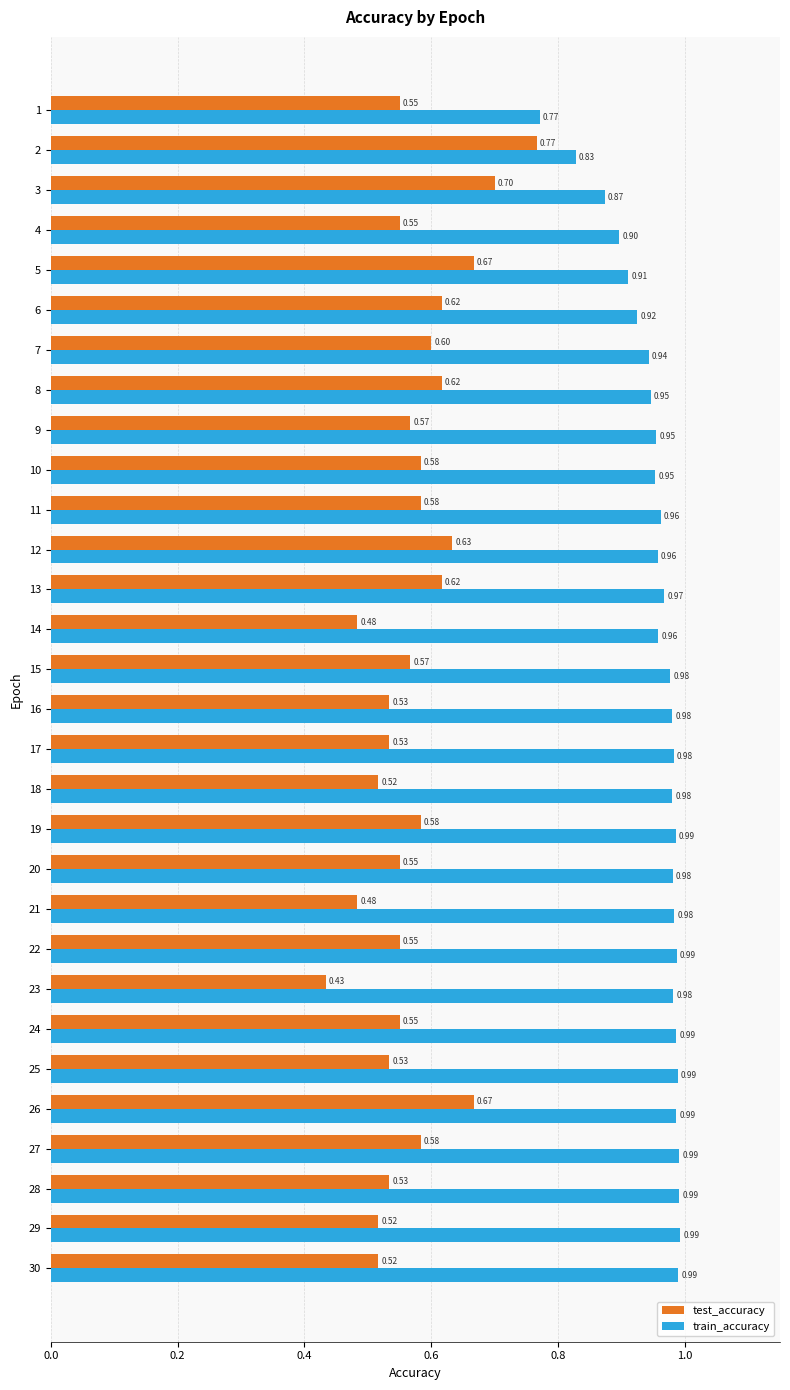

What is the sum of all test_accuracy values?

17.2